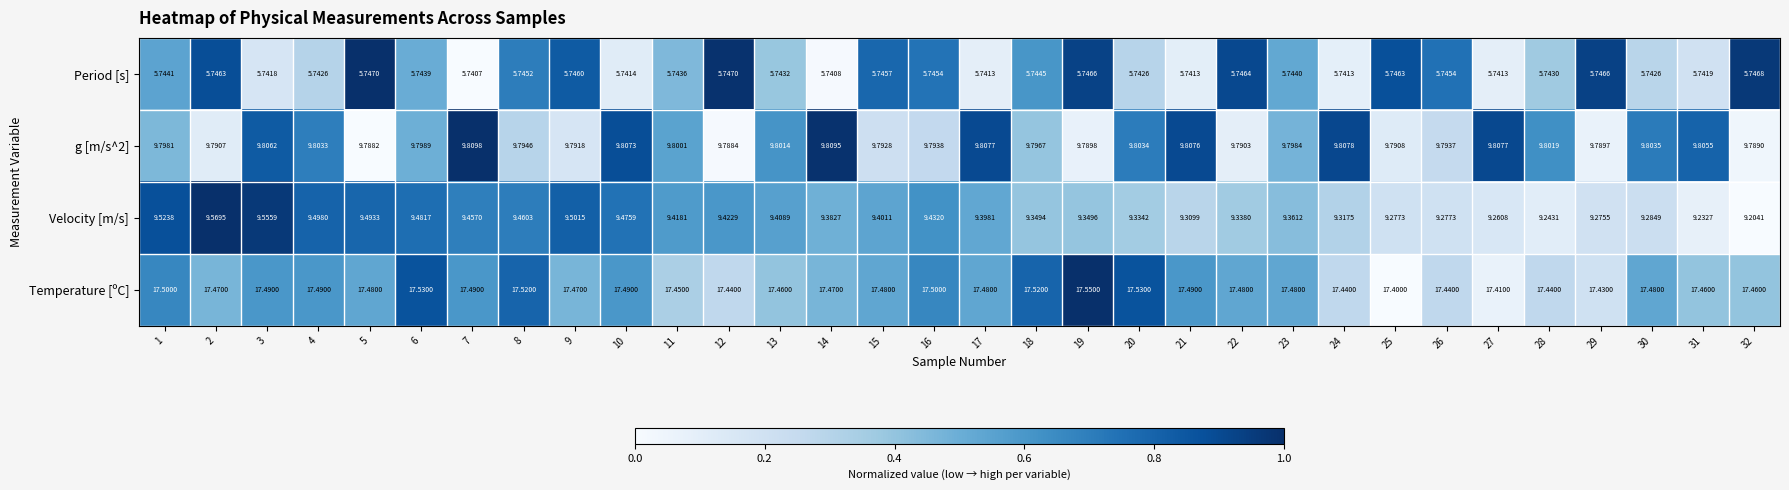

Is the value of Velocity [m/s] at 5 greater than the value of Period [s] at 3?

Yes